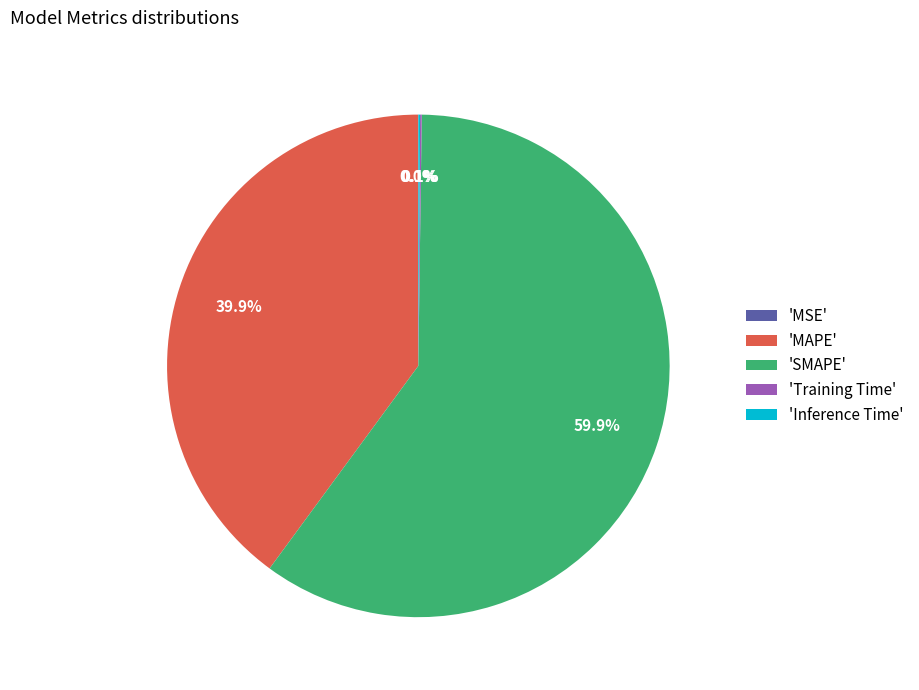

What is the largest slice in the pie chart?

'SMAPE'